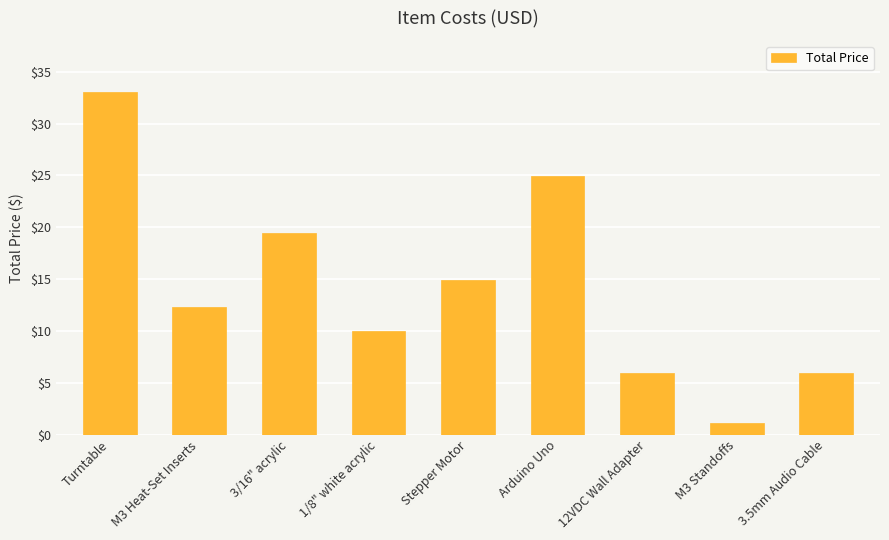

How many data points are less than 12?

4